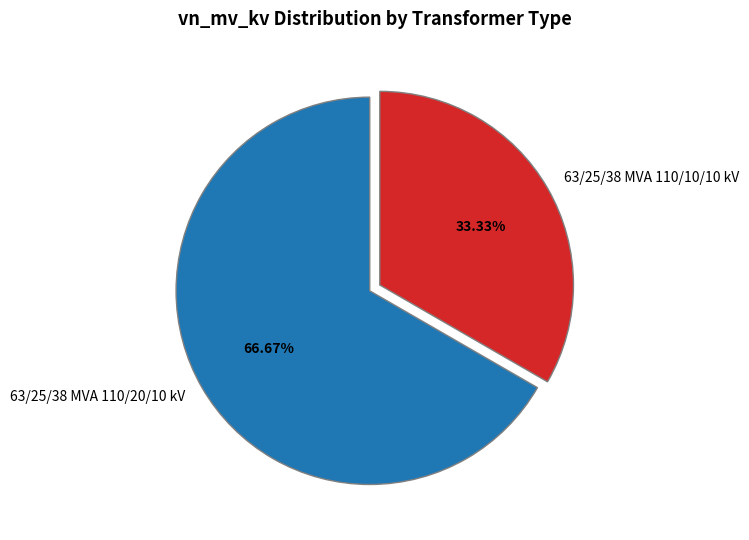

How many slices are in this pie chart?

2